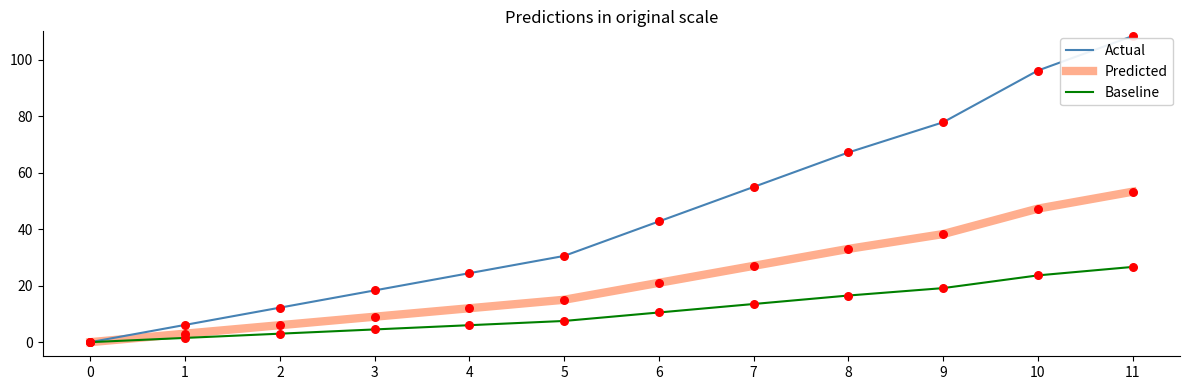

At how many categories does at least one series exceed 72?

3